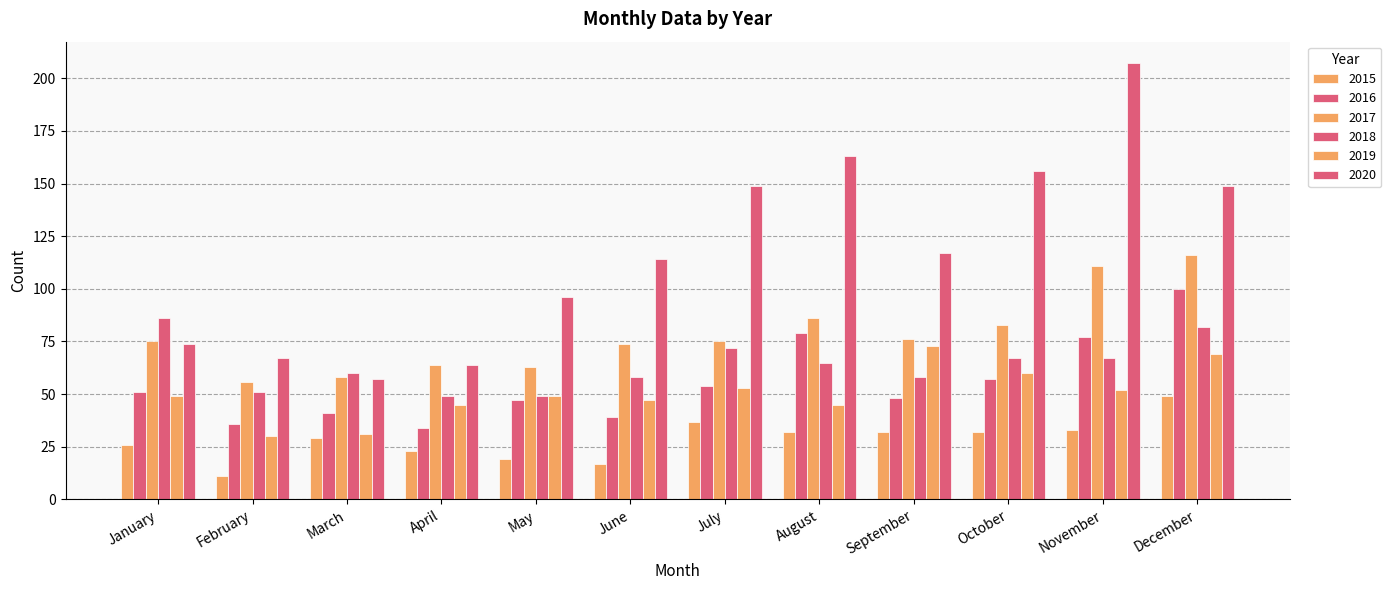

How many groups of bars are there?

12